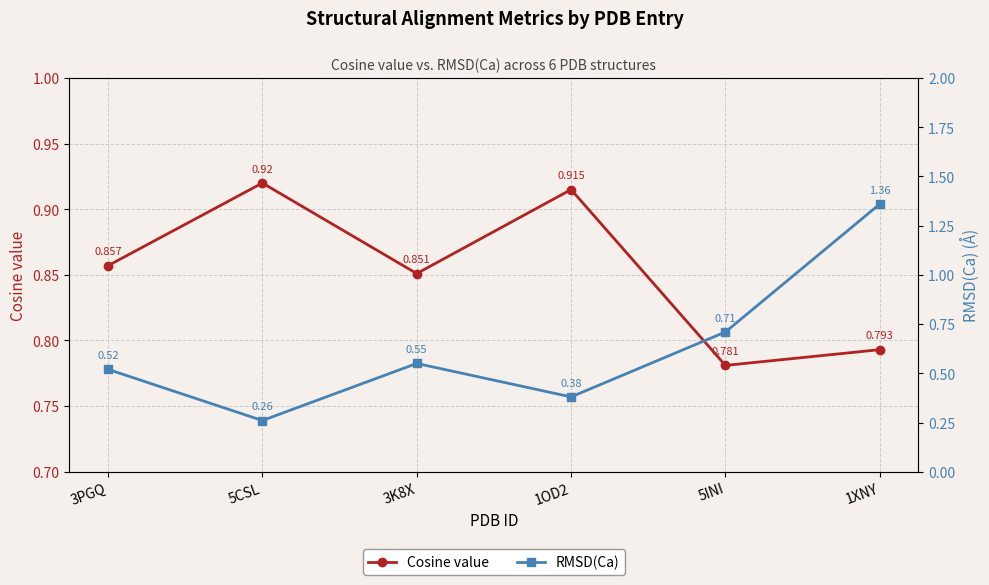

What is the minimum value for Cosine value?

0.8